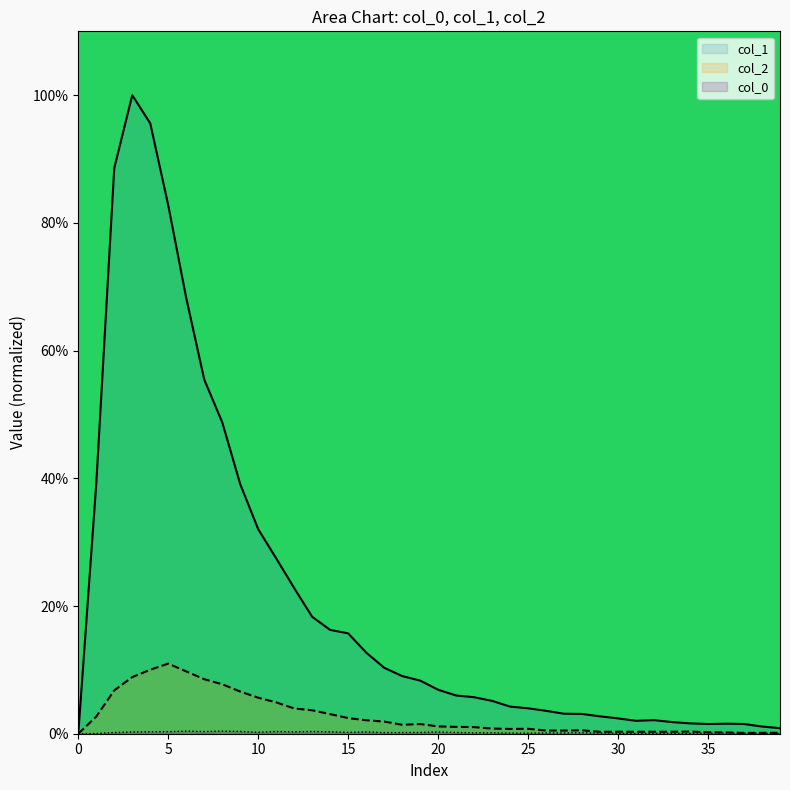

True or false: col_2 and col_1 intersect in this chart.

False